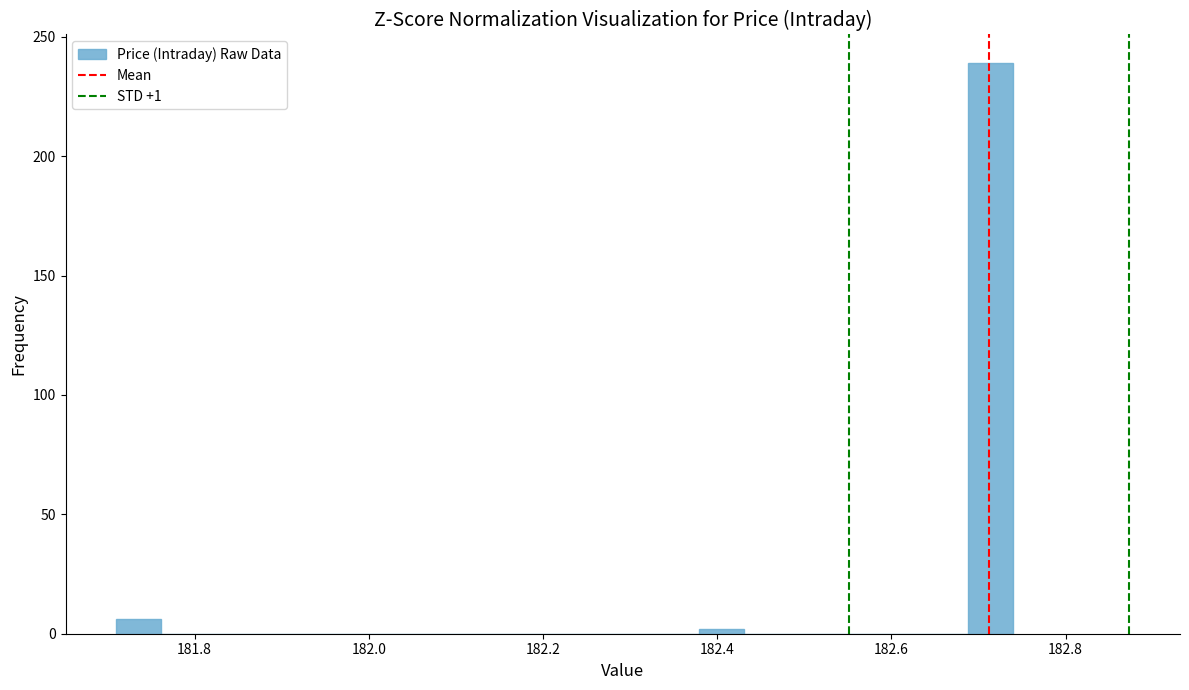

Around what value on the x-axis is the tallest bar? Give the approximate position of its centre, as read against the axis.

182.72